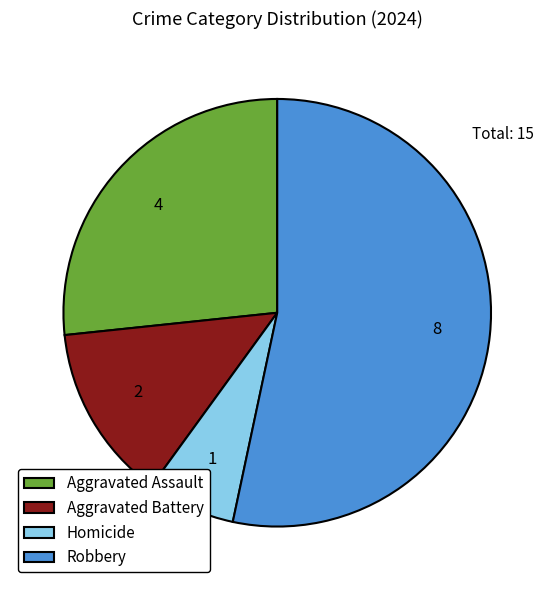

Combined, do Aggravated Battery and Aggravated Assault account for over 50%?

No